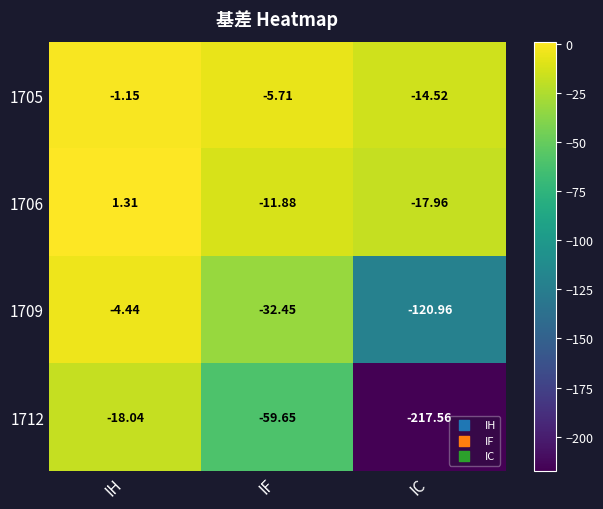

Where does the 1706 series first go above -11?

IH